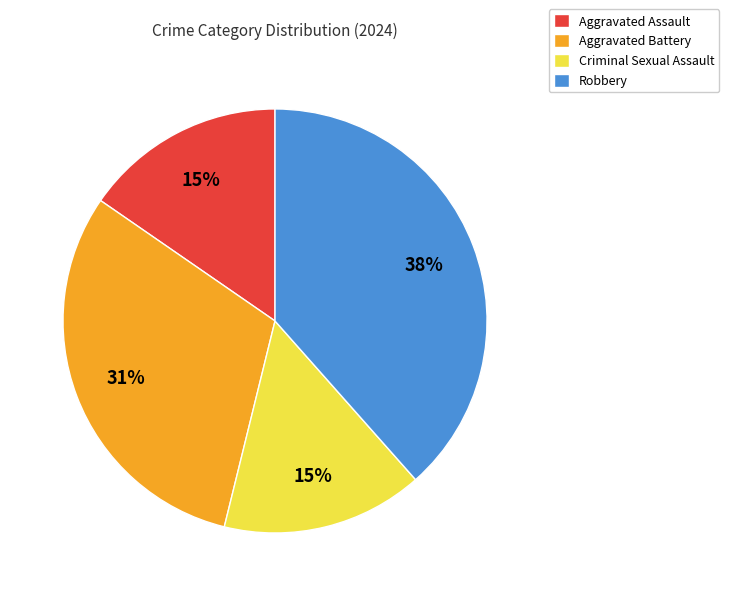

What is the largest slice in the pie chart?

Robbery